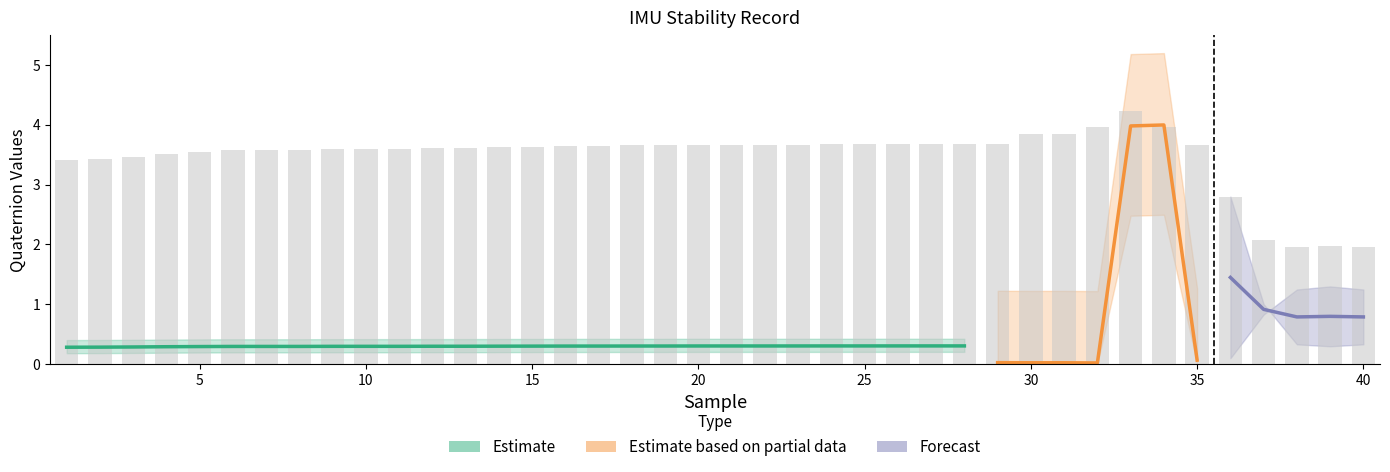

Which category has the lowest value in the quatJ series?

39